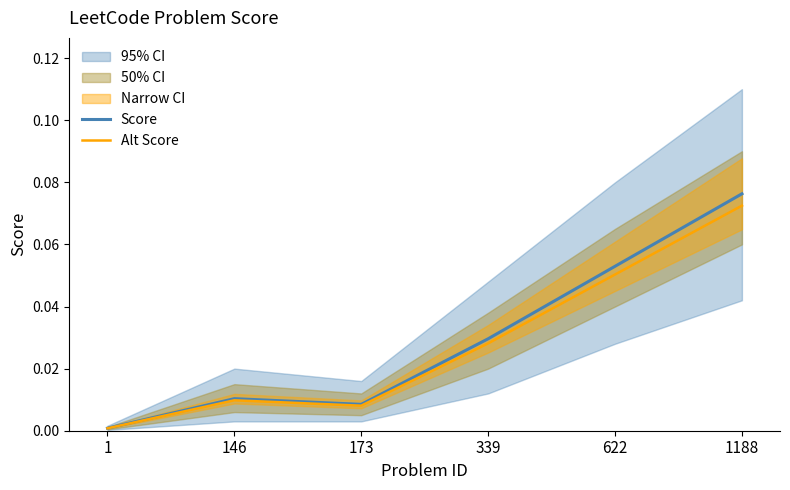

Is the value of Alt Score at 173 greater than the value of Score at 622?

No